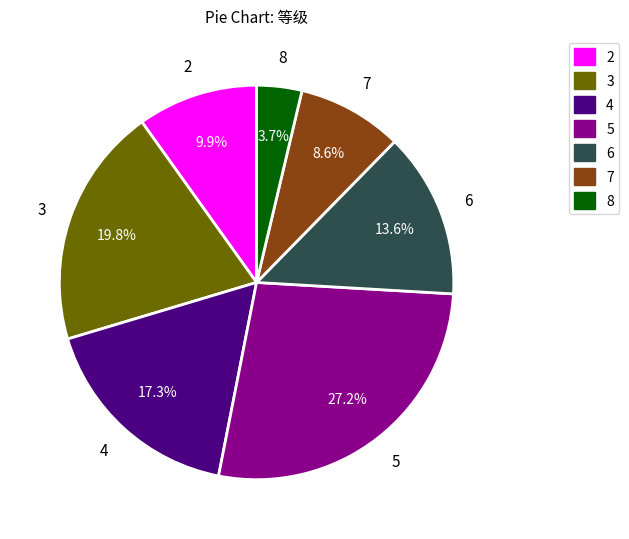

To the nearest percent, what portion does 3 represent?

20%